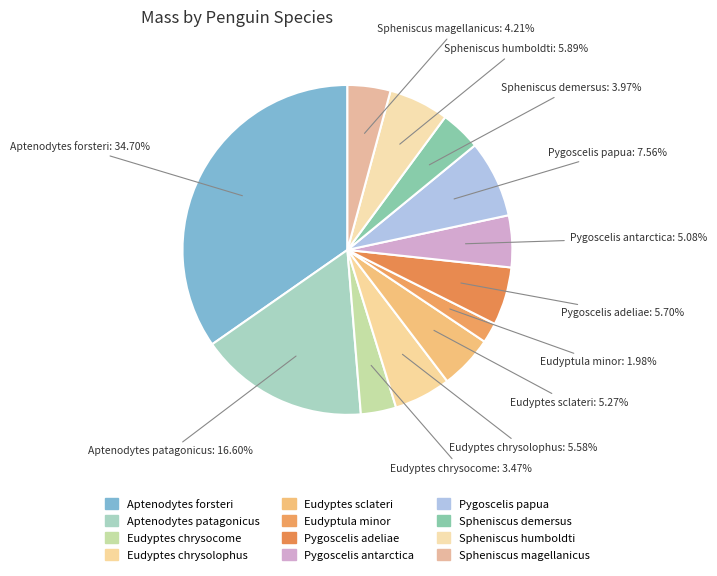

To the nearest percent, what portion does Eudyptes sclateri represent?

5%